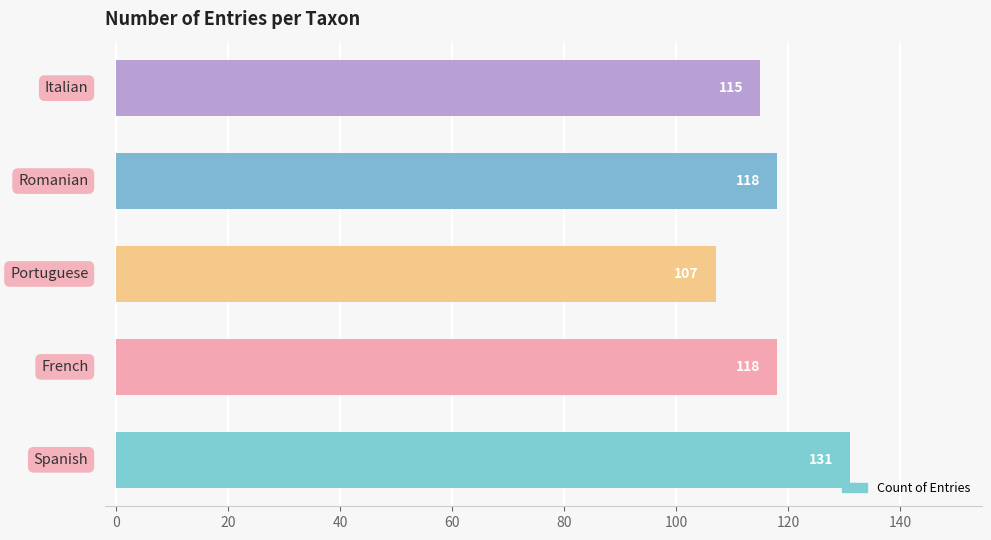

Reading bottom to top, what are all the values shown in this chart?

131	118	107	118	115